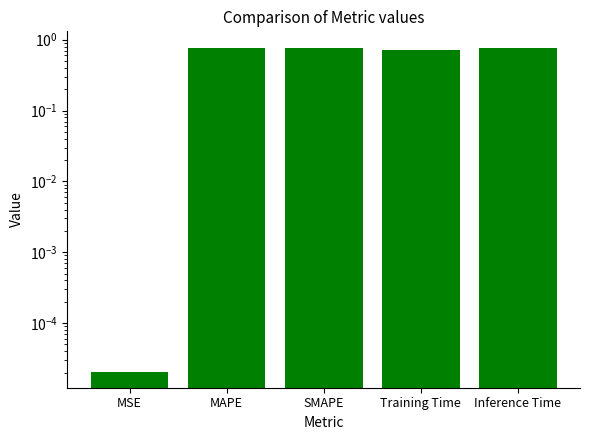

What is the difference between the maximum and second lowest values?

0.1